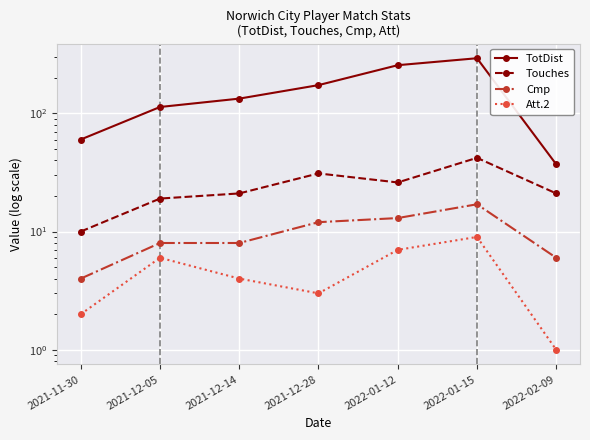

What is the value of the Cmp point at the 3rd from the left?

8